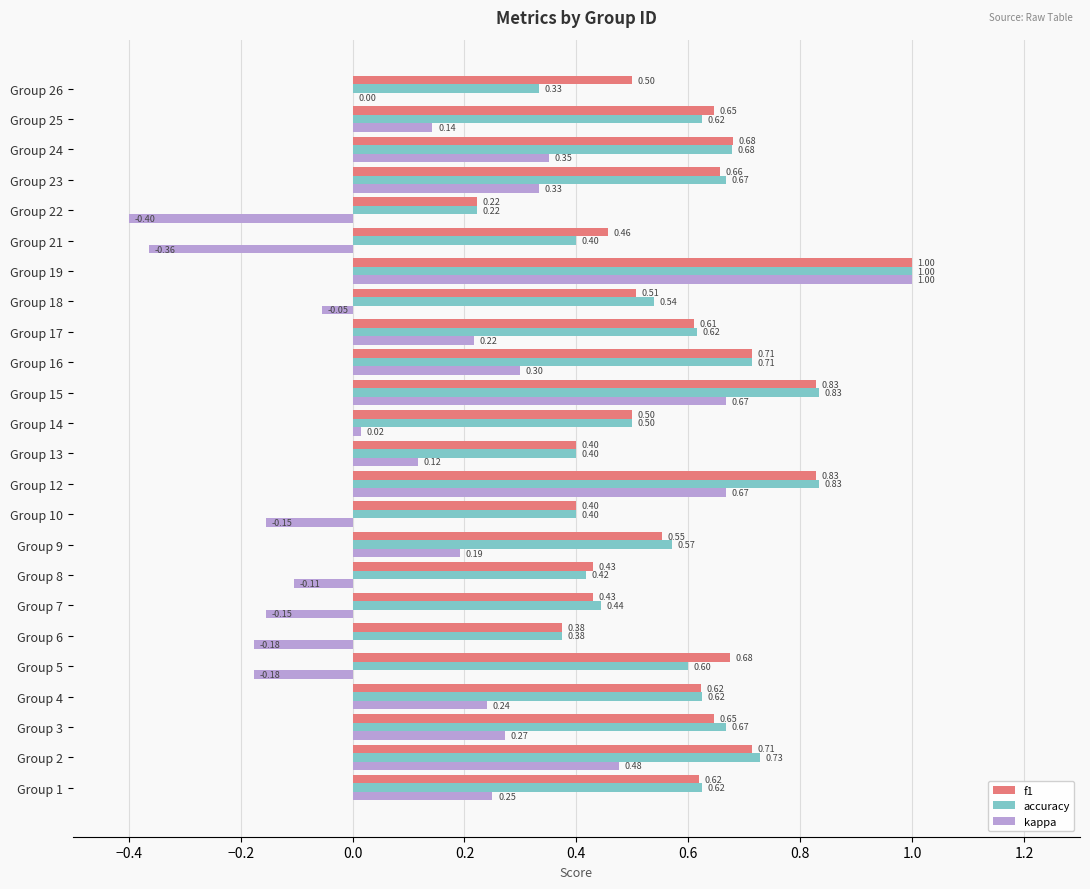

What is the sum of all f1 values?

14.0